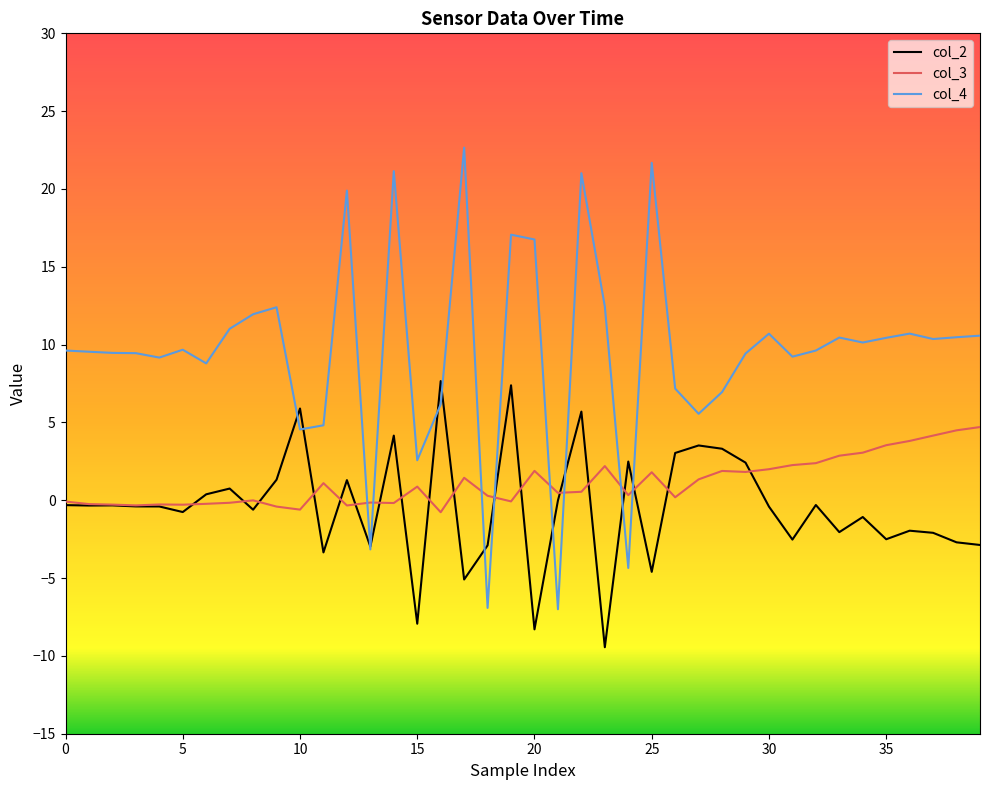

True or false: col_3 and col_4 intersect in this chart.

True